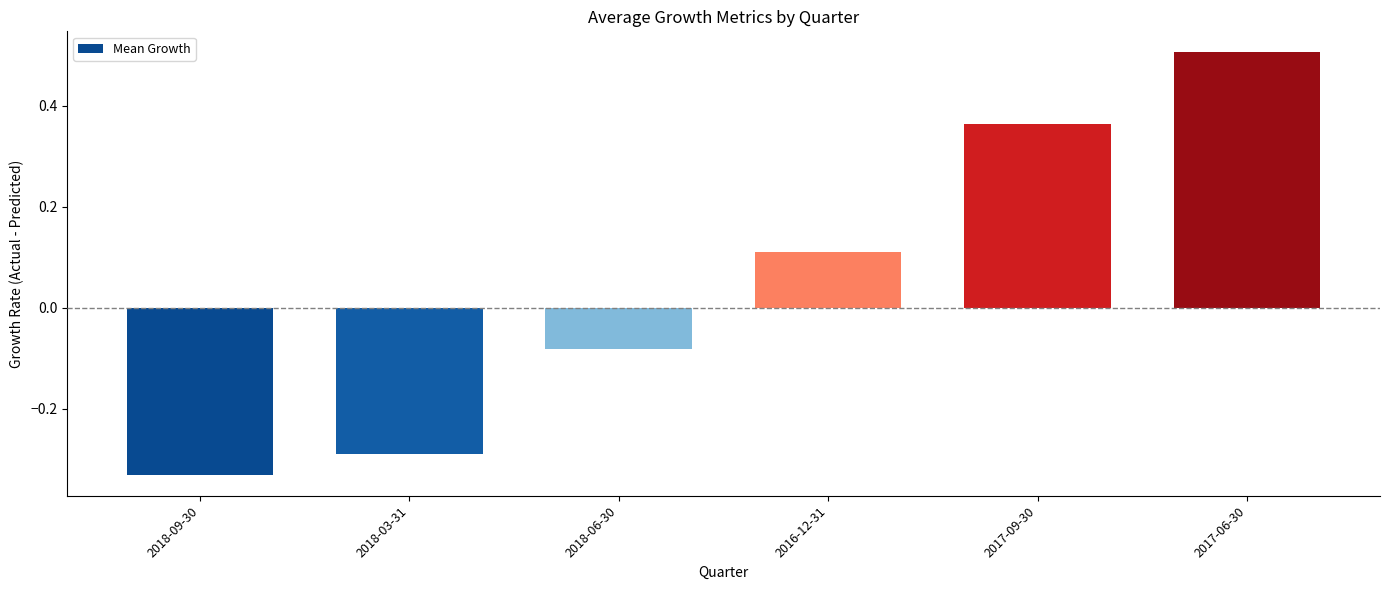

Which category has the highest value across all series?

2017-06-30